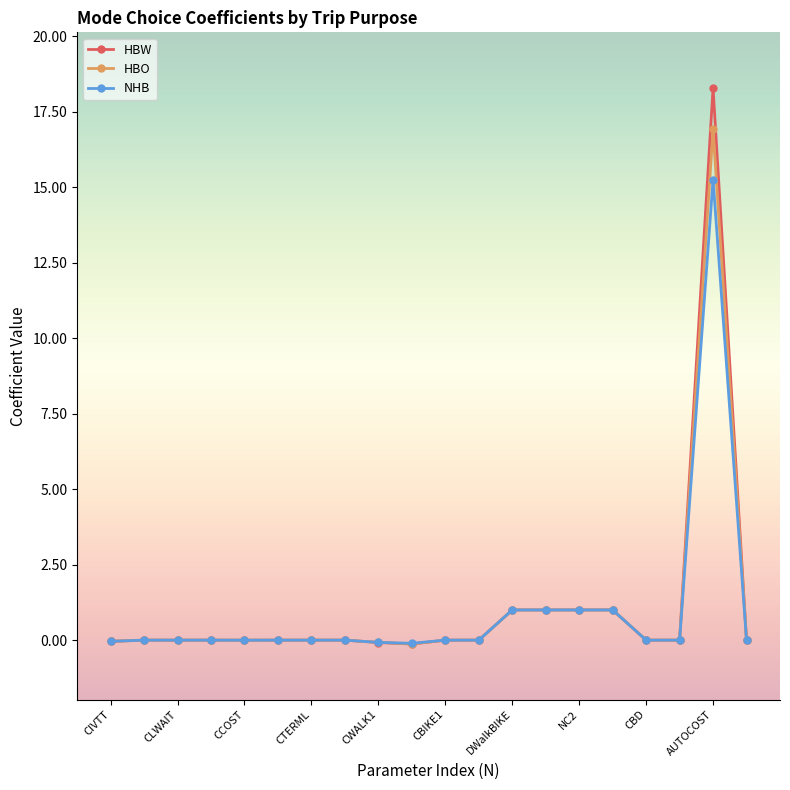

List the series in order of their peak value, highest first.

HBW, HBO, NHB